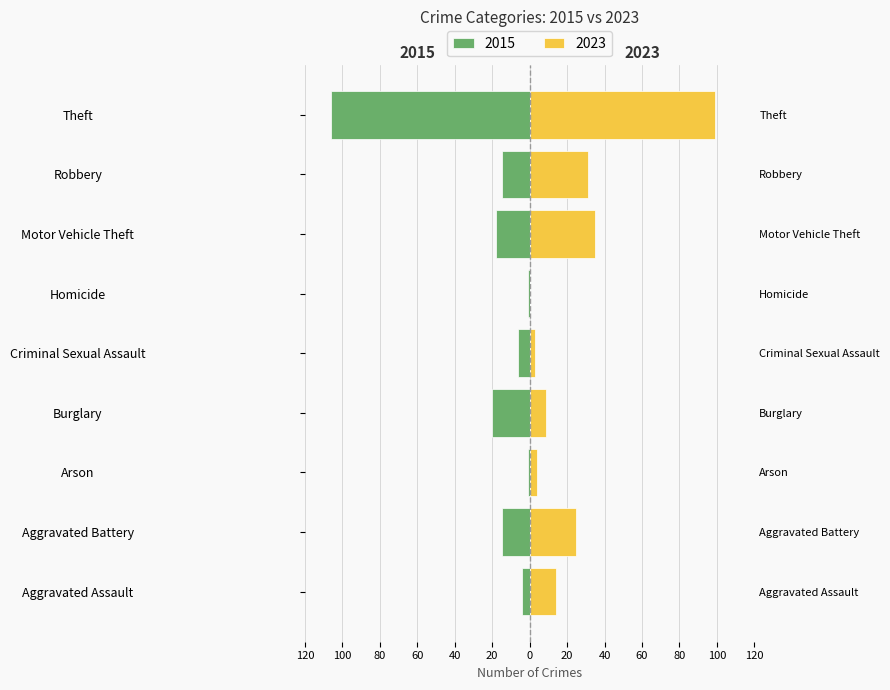

Reading left to right, list all the values displayed in this chart.

2015: Aggravated Assault=-4	Aggravated Battery=-15	Arson=-1	Burglary=-20	Criminal Sexual Assault=-6	Homicide=-1	Motor Vehicle Theft=-18	Robbery=-15	Theft=-106
2023: Aggravated Assault=14	Aggravated Battery=25	Arson=4	Burglary=9	Criminal Sexual Assault=3	Homicide=0	Motor Vehicle Theft=35	Robbery=31	Theft=99